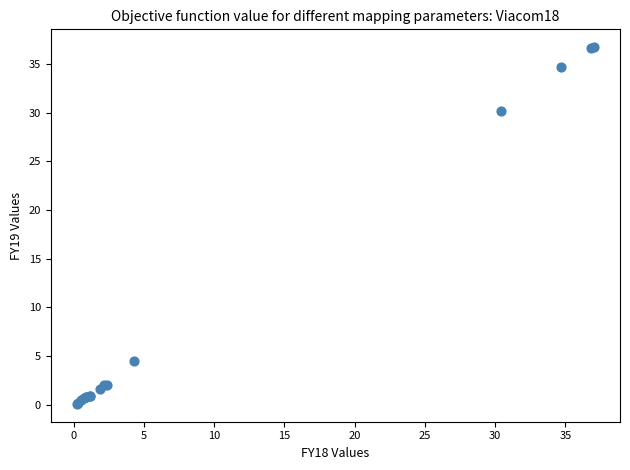

What Y value in the scatter plot is closest to 18?

30.2